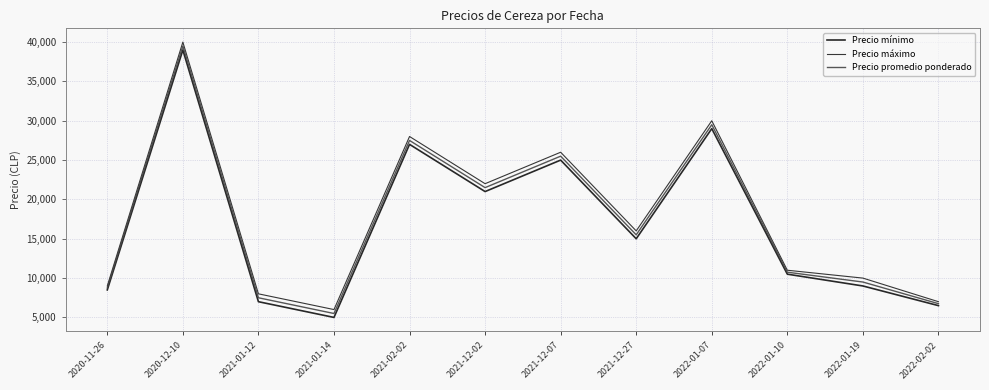

Which category has the lowest value in the Precio máximo series?

2021-01-14